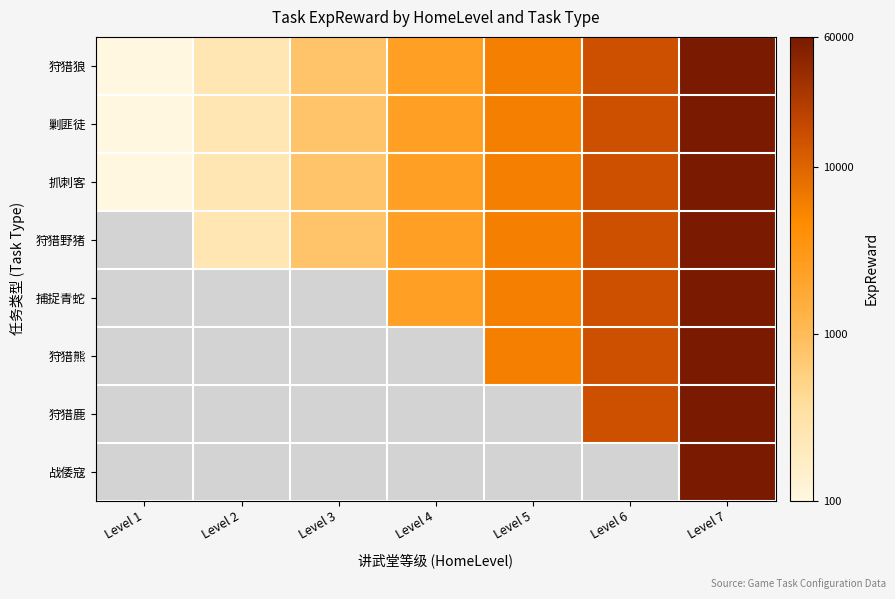

List the labels in order of 抓刺客 value, largest first.

Level 7, Level 6, Level 5, Level 4, Level 3, Level 2, Level 1